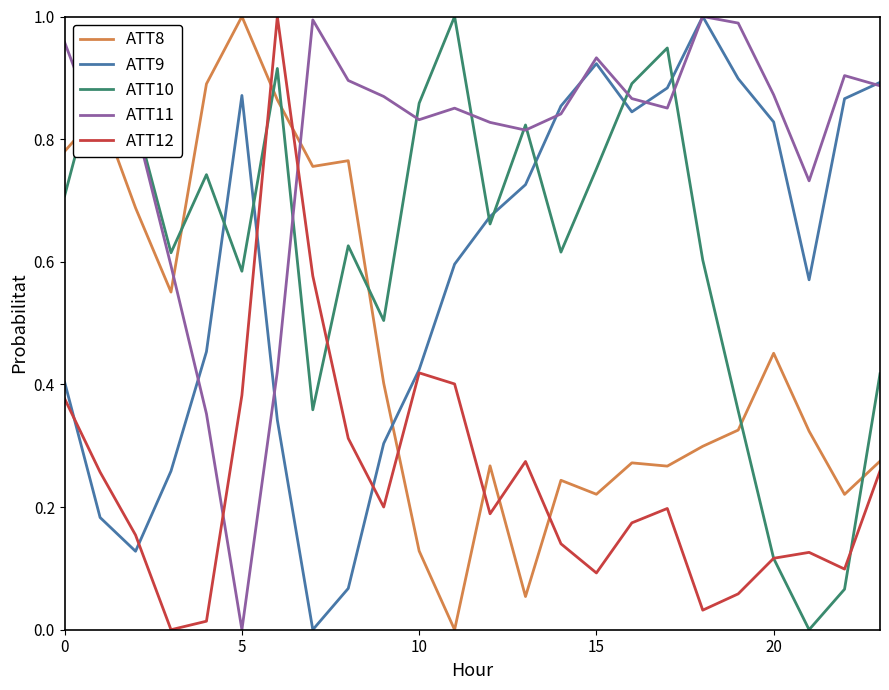

True or false: ATT9 and ATT10 cross at least once.

True